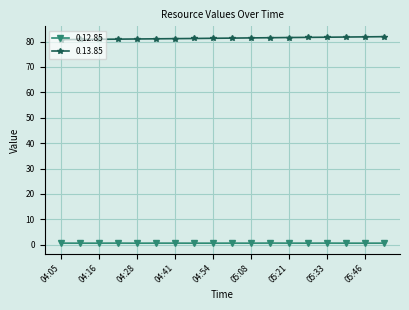

True or false: 0.13.85 and 0.12.85 cross at least once.

False